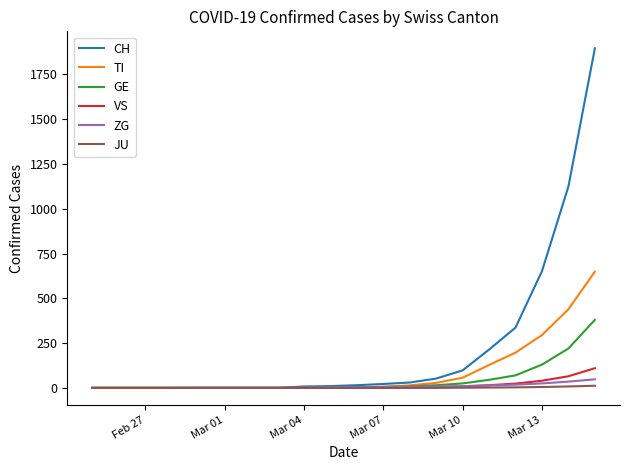

How many lines are shown in the chart?

6